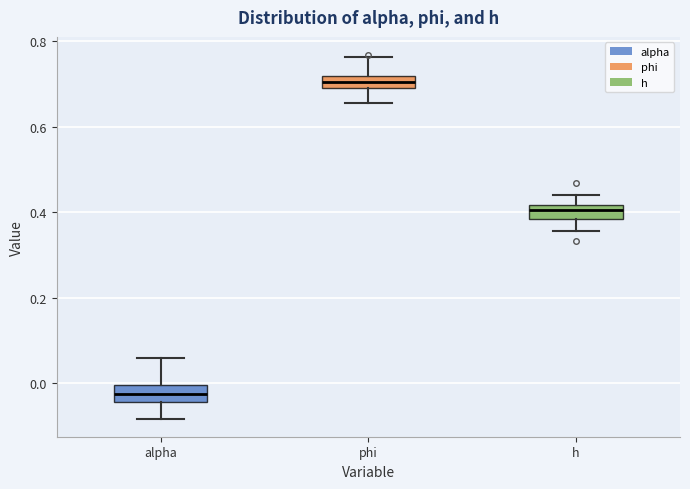

Where is the upper edge of the box for phi on the y-axis? The values are not printed on the chart, so give them approximately, as read against the axis.

0.72